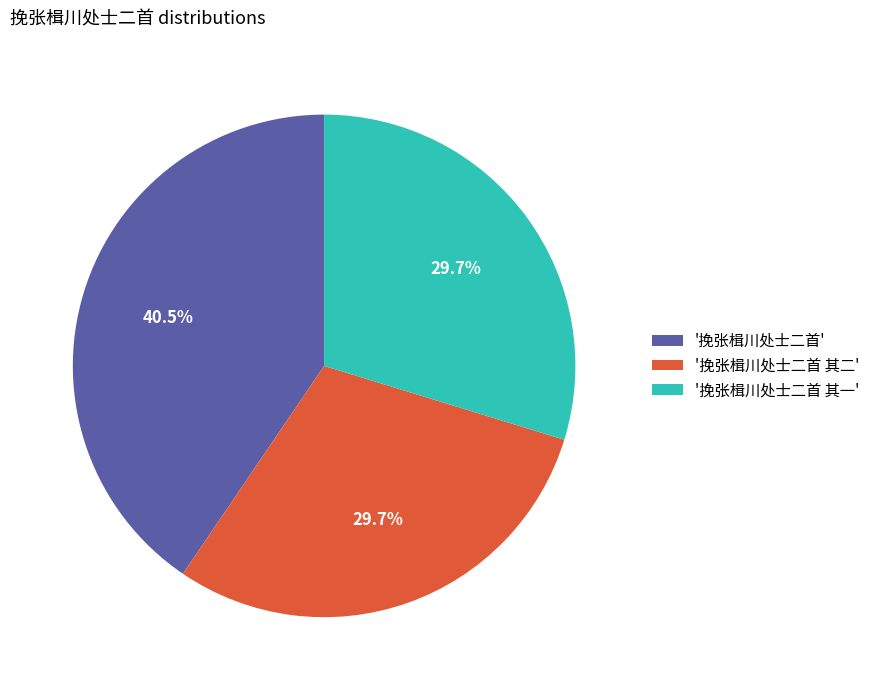

What is the largest slice in the pie chart?

'挽张楫川处士二首'